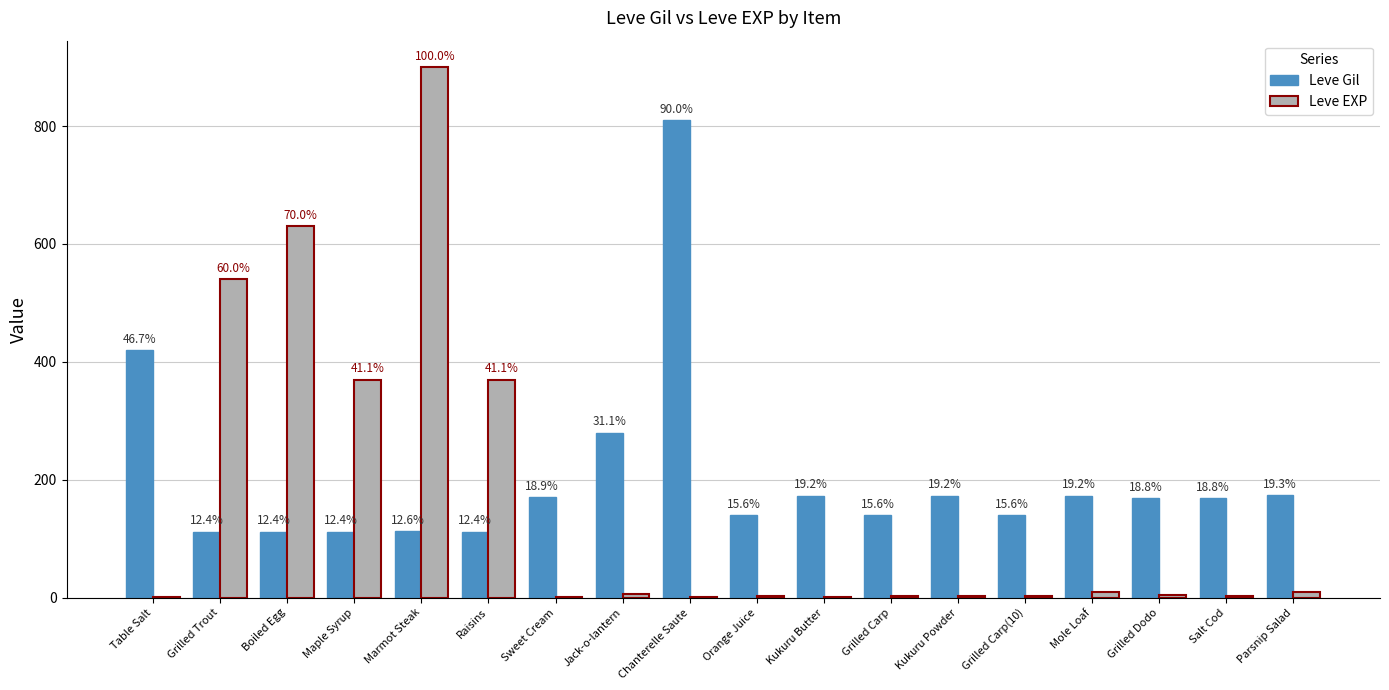

Are the bars grouped side by side (vs. stacked)?

Yes